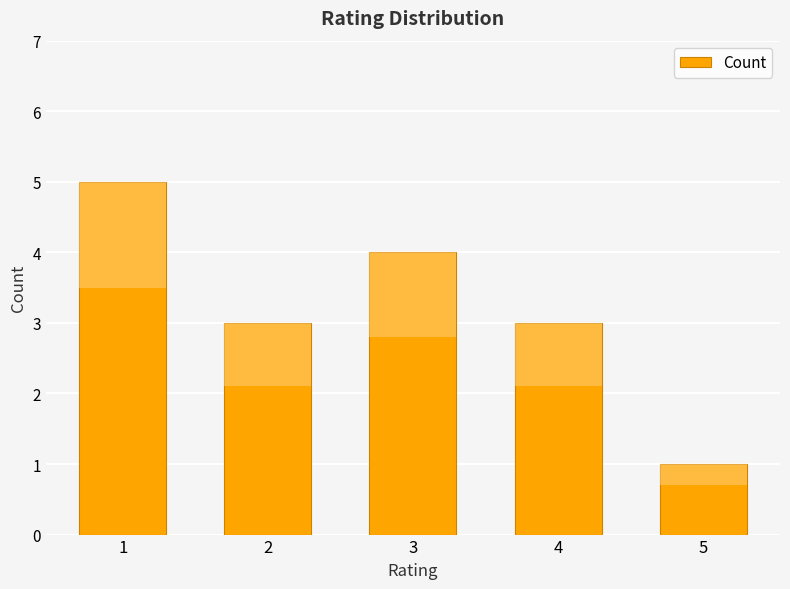

What is the difference between the maximum and minimum values?

4